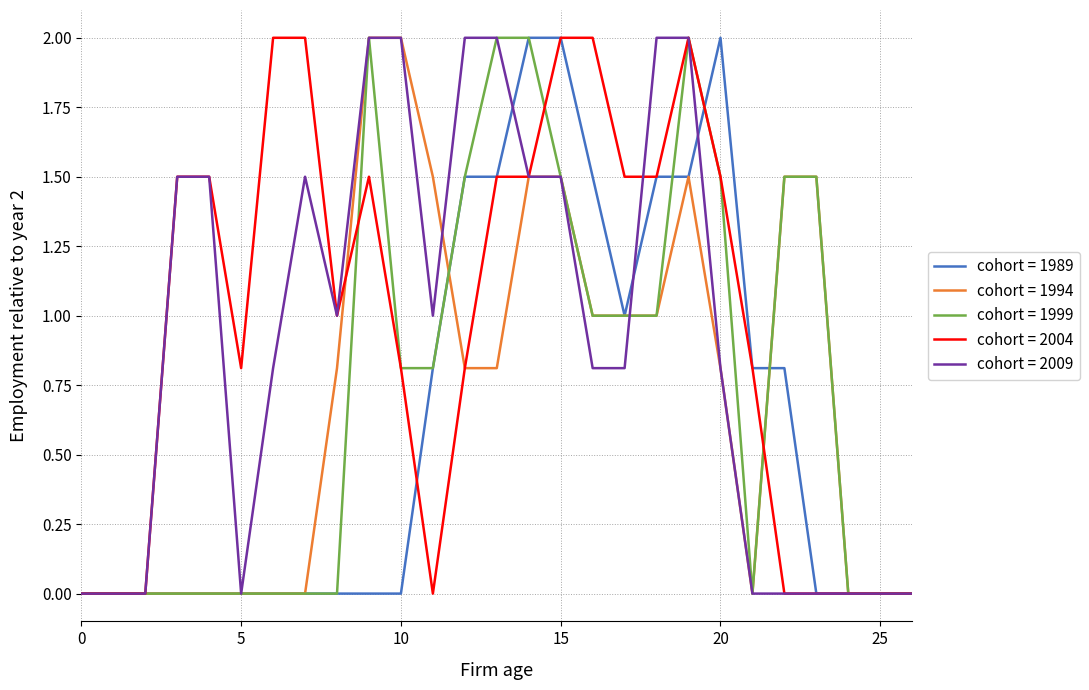

What is the maximum value for cohort = 1999?

2.0